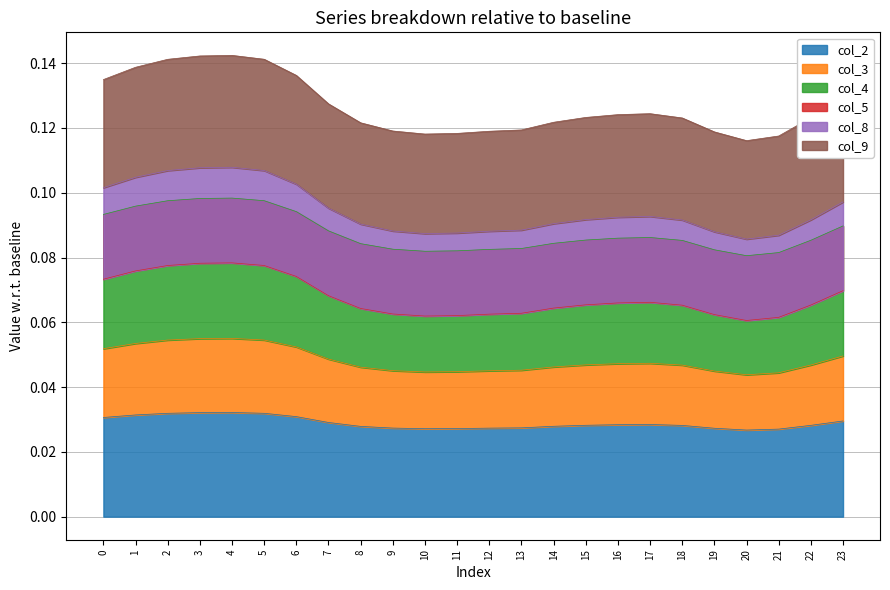

True or false: col_9 has more than 1 points higher than both neighbors.

True